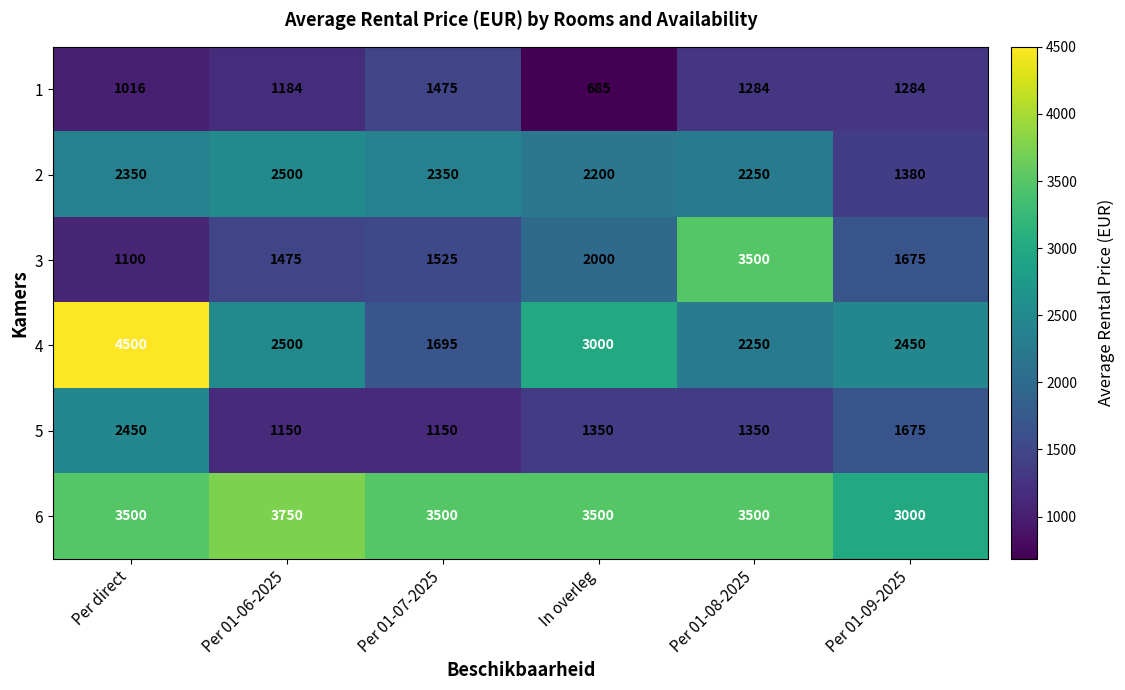

Where is 3 nearest to the value 2300?

In overleg